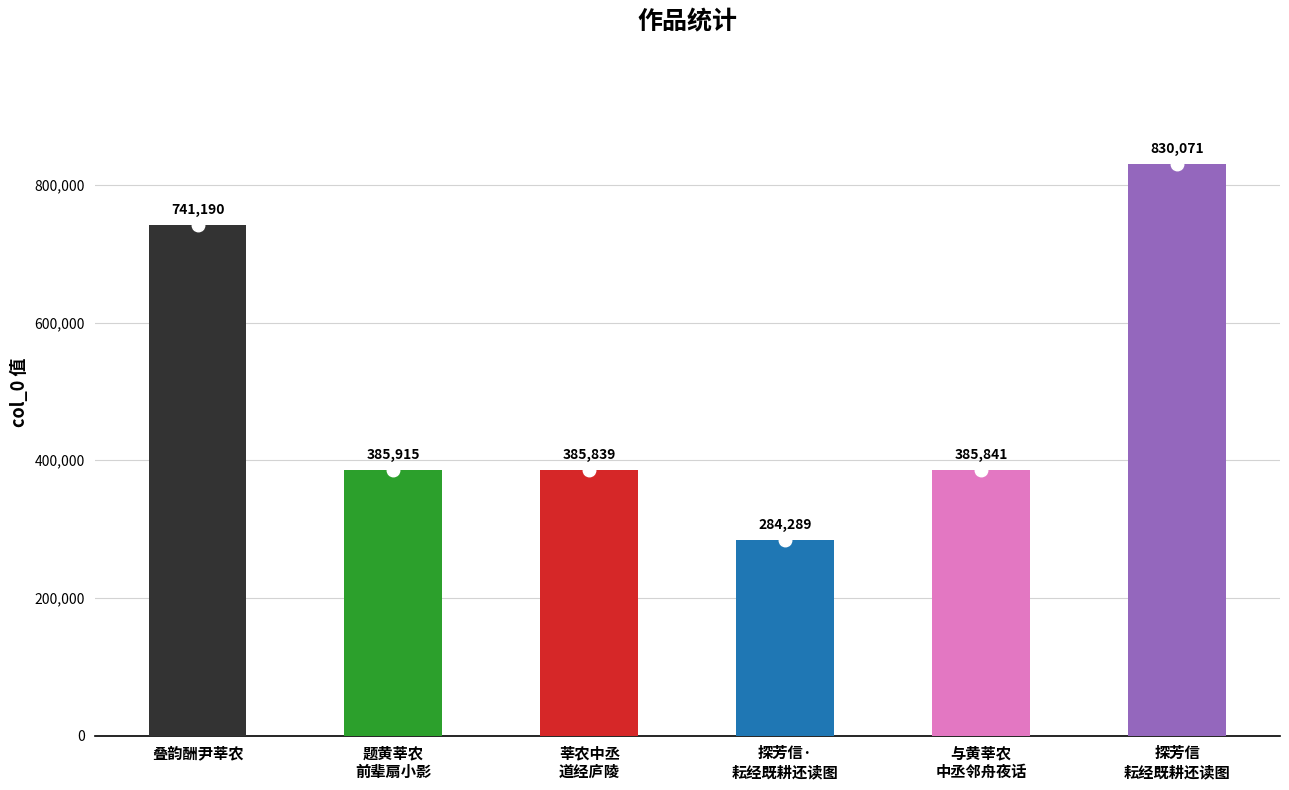

What is the label of the 4th bar from the left?

探芳信·
耘经既耕还读图